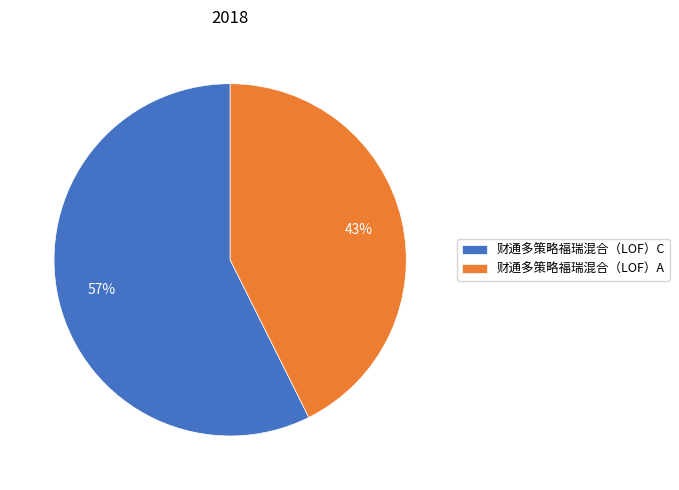

To the nearest percent, what is the combined percentage of 财通多策略福瑞混合（LOF）C and 财通多策略福瑞混合（LOF）A?

100%